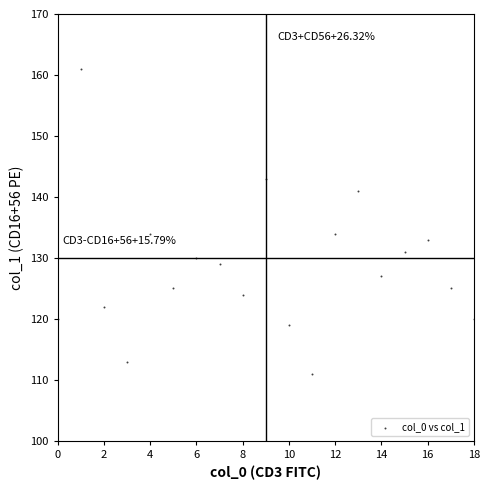

What is the range of Y values (max minus min)?

50